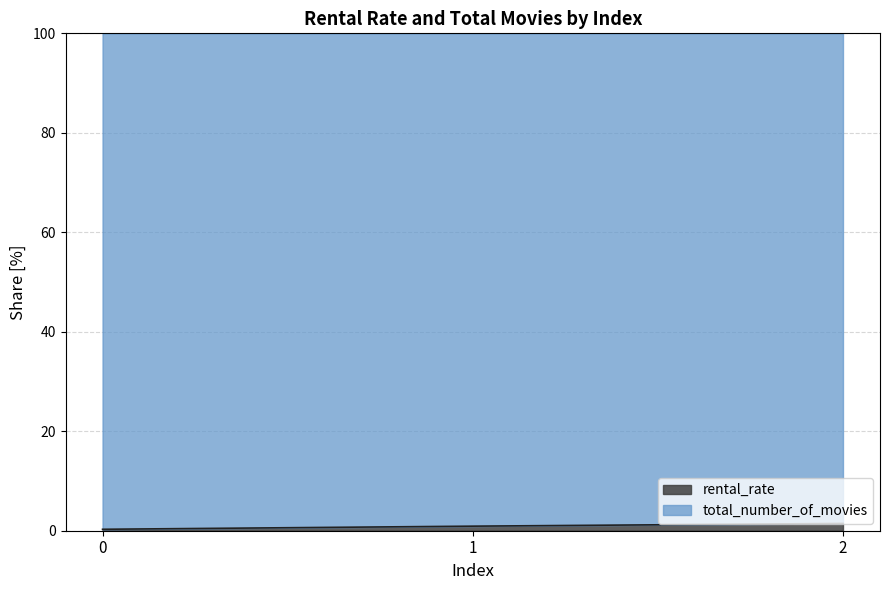

What is the difference between the values at 1 and 2?

0.5